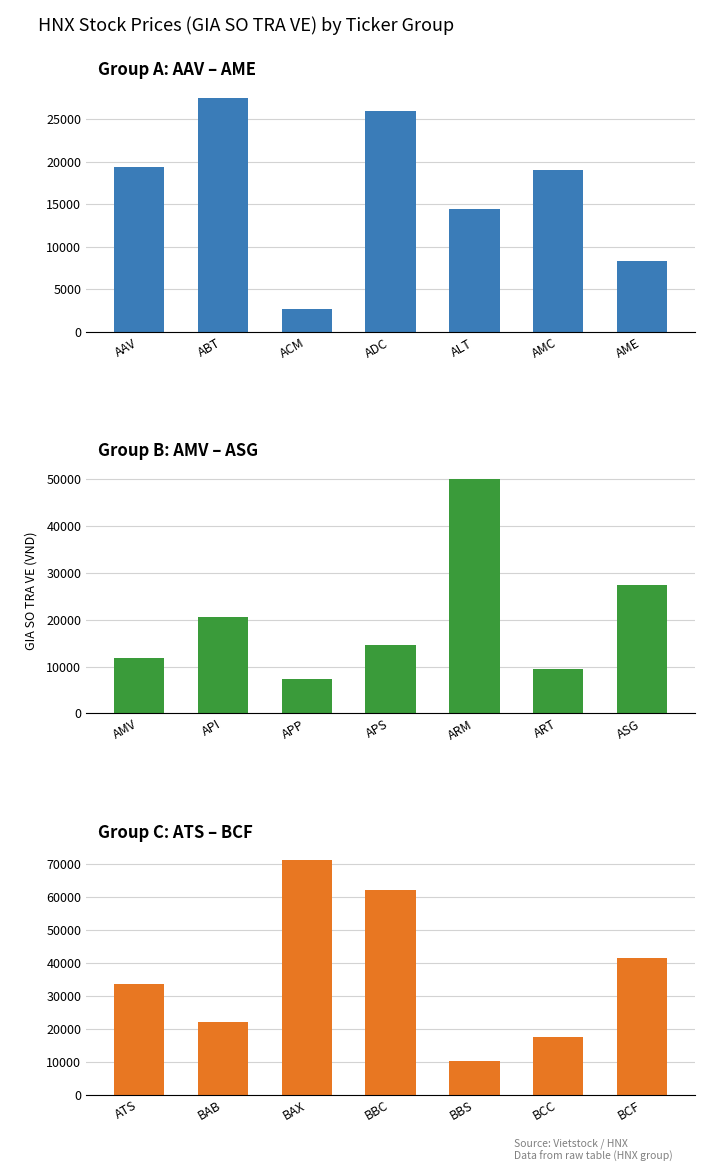

True or false: Group C: ATS – BCF has a value of 56625 at BCF.

False